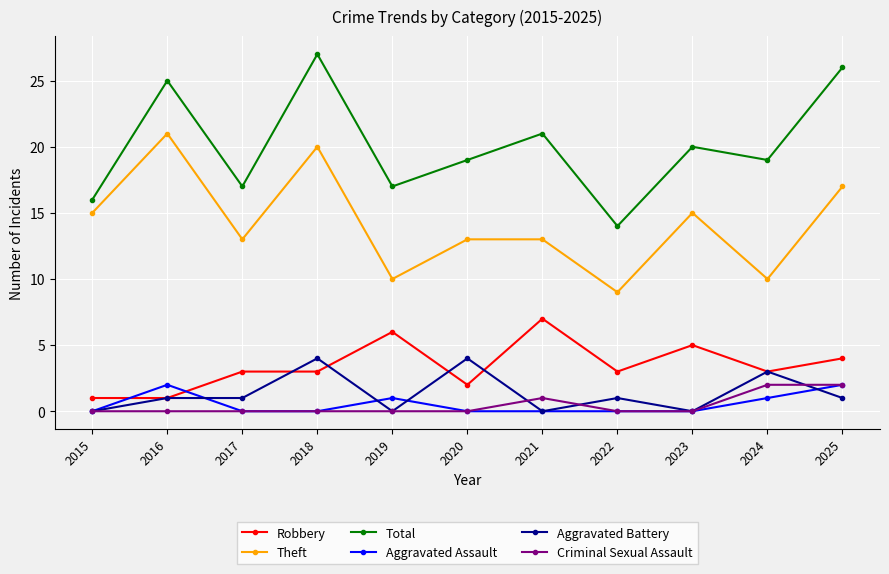

Which series changed the most between 2017 and 2025?

Total